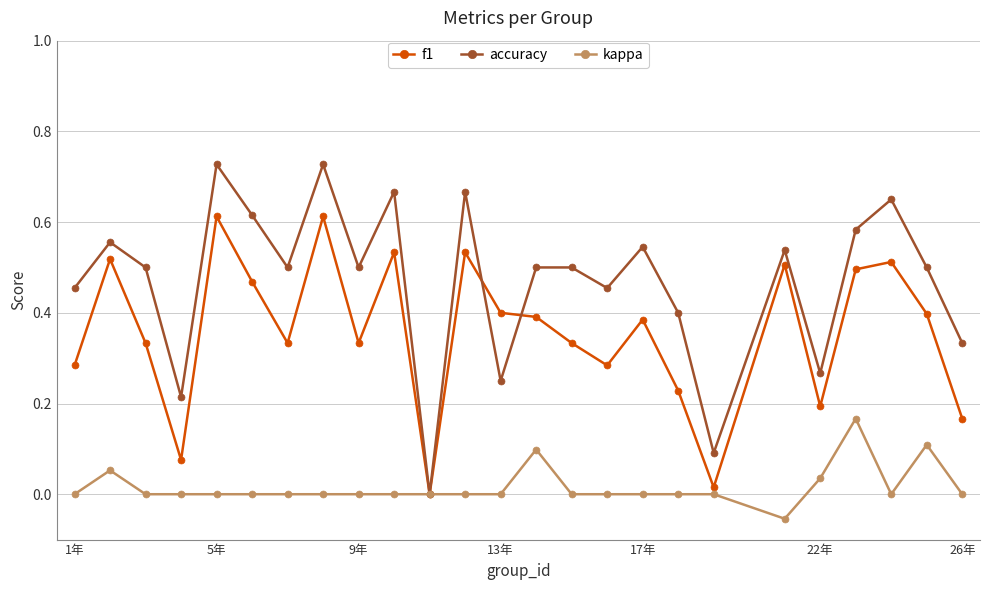

List the series in order of their peak value, highest first.

accuracy, f1, kappa